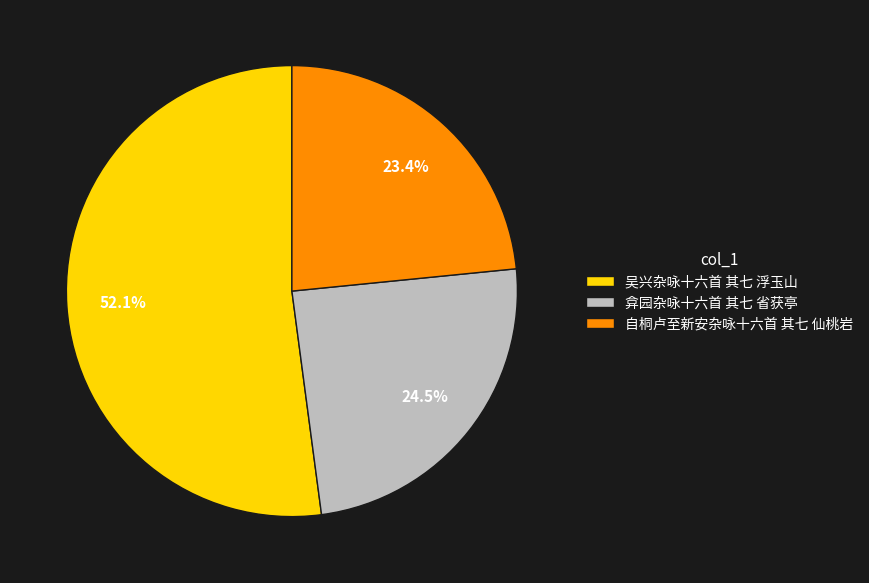

Between 自桐卢至新安杂咏十六首 其七 仙桃岩 and 吴兴杂咏十六首 其七 浮玉山, which is larger?

吴兴杂咏十六首 其七 浮玉山